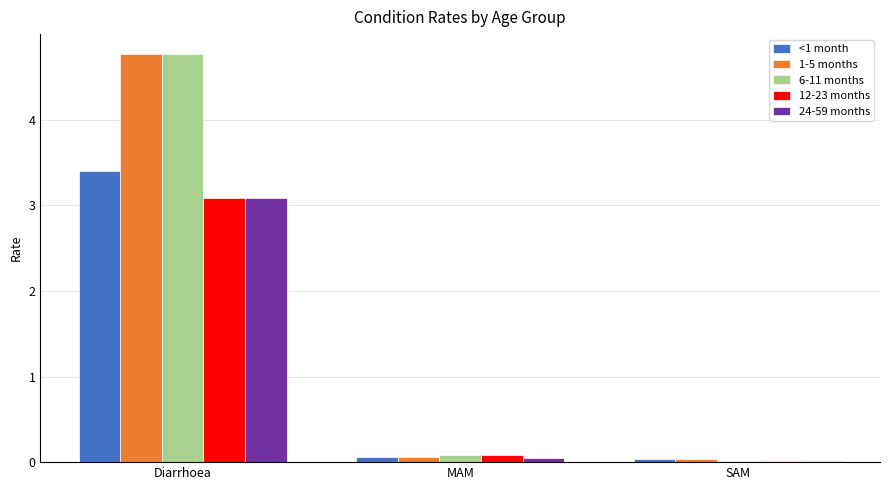

At which category does the chart reach its peak across all series?

Diarrhoea